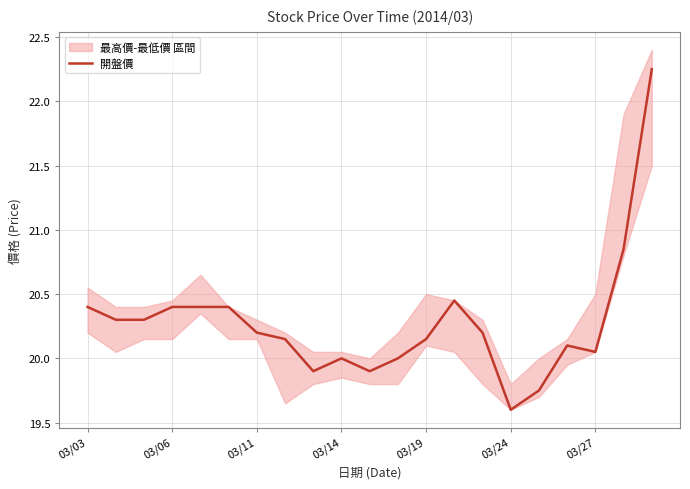

What is the minimum value shown in the chart?

19.6